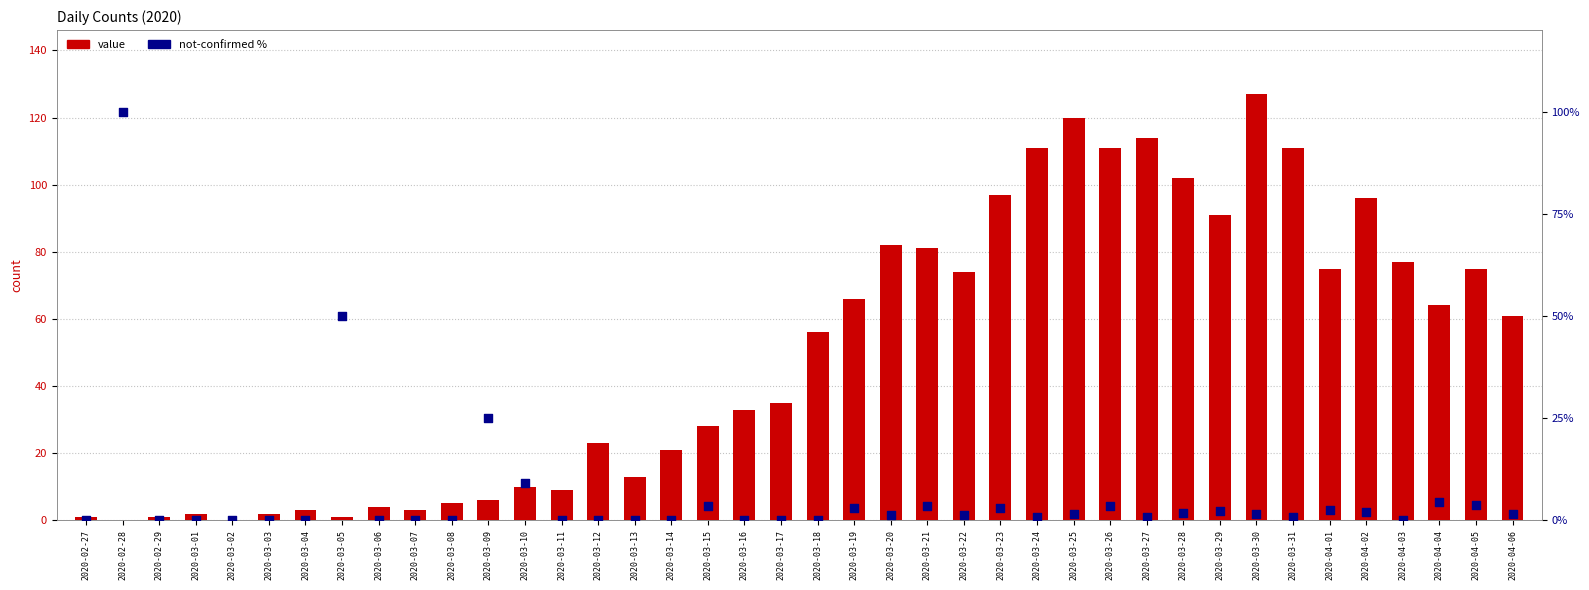

What are all the series names shown in the legend?

value, not-confirmed %